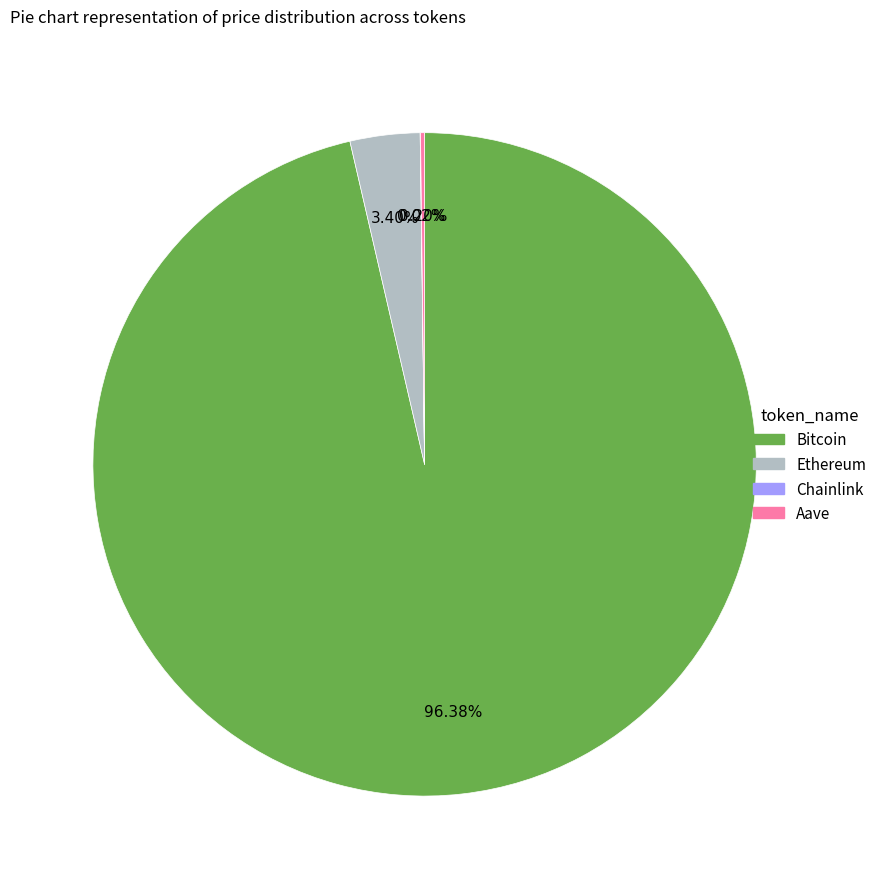

Is there any slice that represents more than half of the pie?

Yes